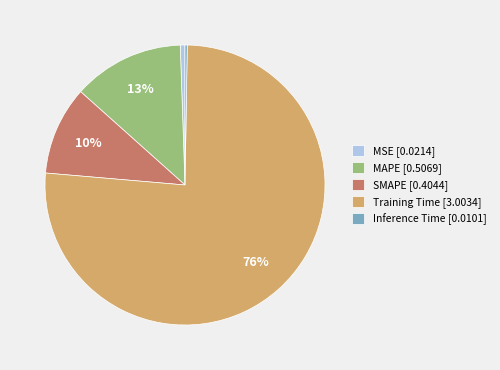

Is the sum of MSE [0.0214] and Training Time [3.0034] greater than half?

Yes